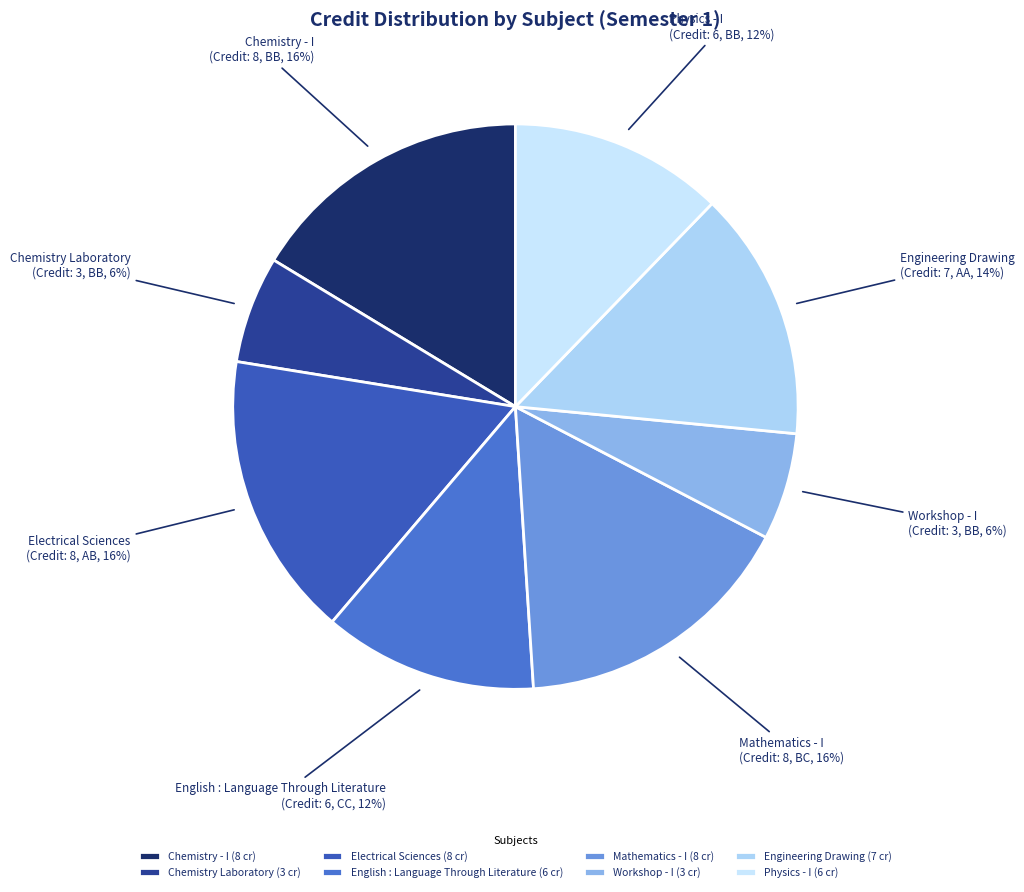

Do Mathematics - I and Chemistry - I together represent more than half of the pie?

No